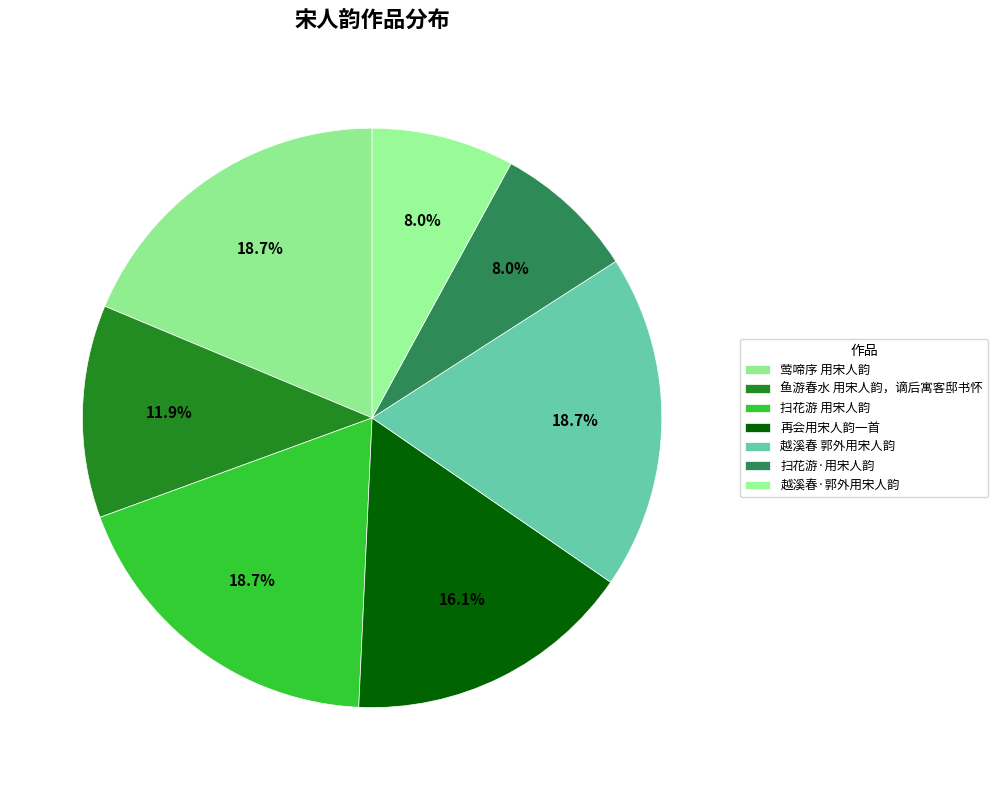

Combined, what portion of the pie is 越溪春 郭外用宋人韵 and 莺啼序 用宋人韵?

37.4%